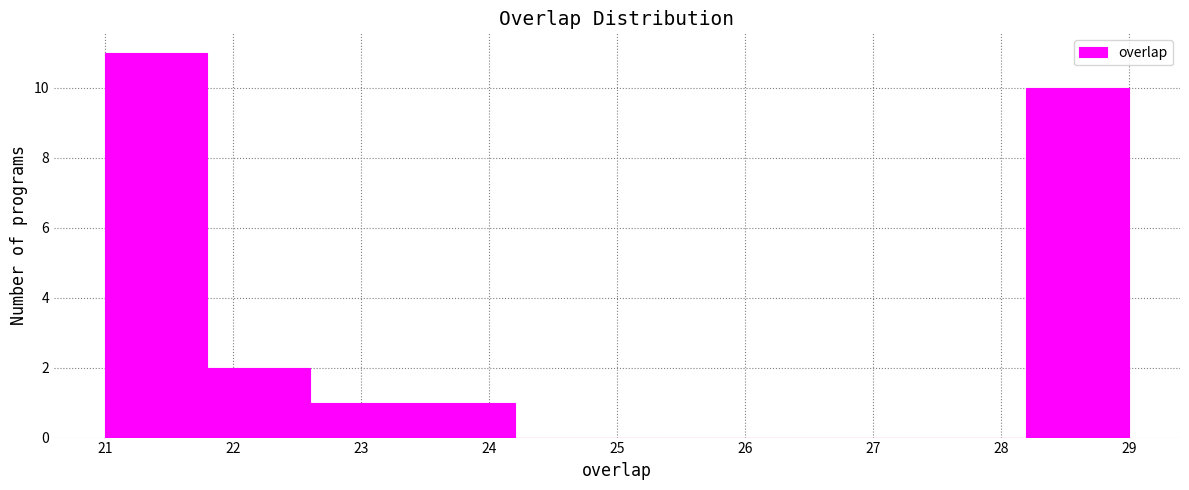

Reading left to right, transcribe this chart: for each bar, give the range it covers on the x-axis and its height. The values are not printed on the chart, so give them approximately, as read against the axis.

21.0 to 21.8: 11
21.8 to 22.6: 2
22.6 to 23.4: 1
23.4 to 24.2: 1
24.2 to 25.0: 0
25.0 to 25.8: 0
25.8 to 26.6: 0
26.6 to 27.4: 0
27.4 to 28.2: 0
28.2 to 29.0: 10